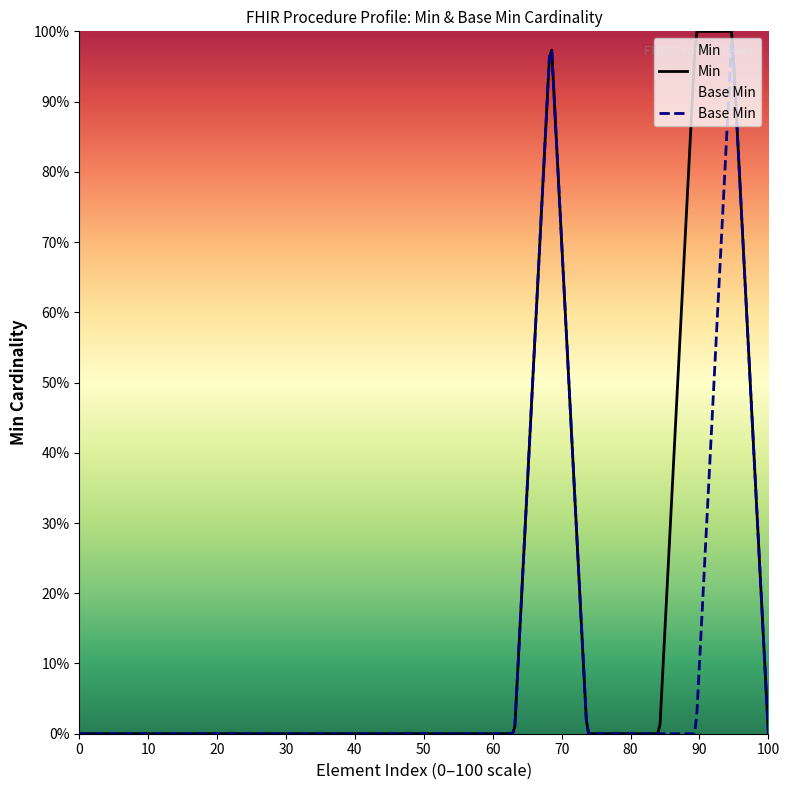

Count the number of categories in the chart.

20